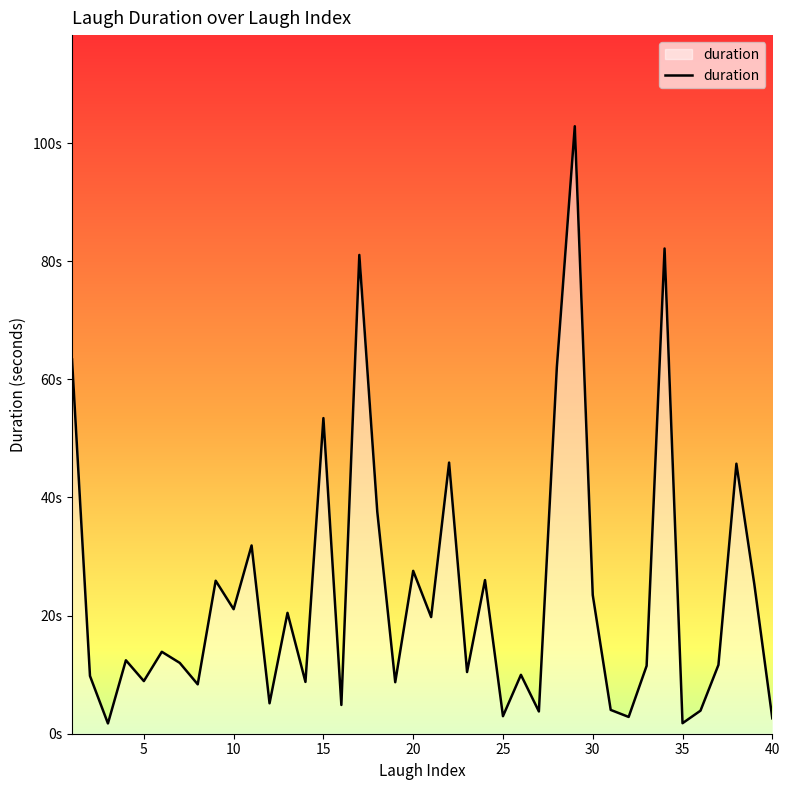

Does the chart have visible grid lines?

No